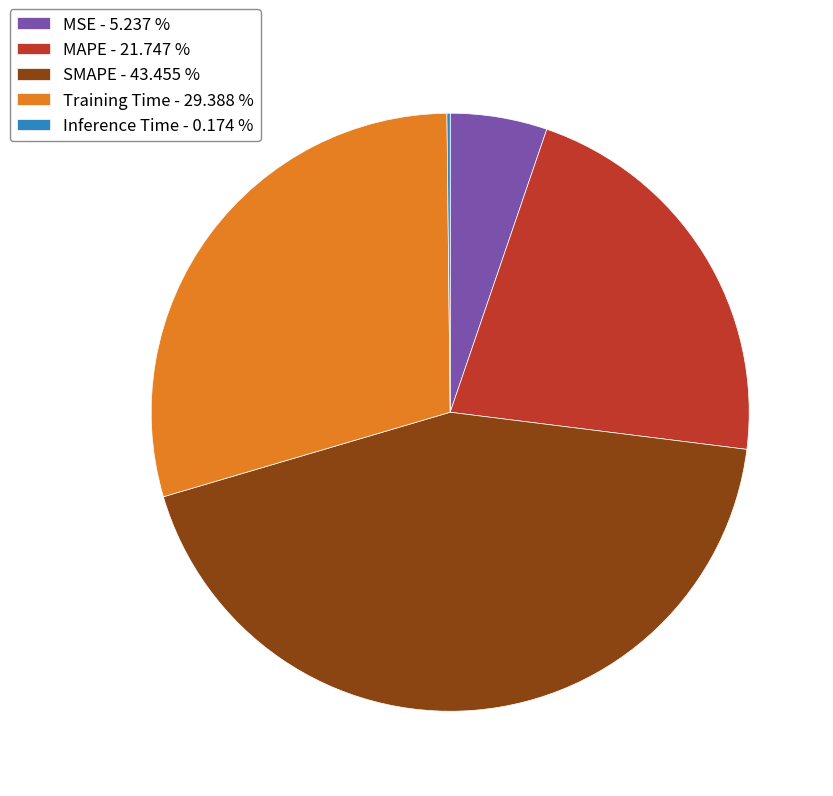

Does MAPE - 21.747 % represent more than half of the total?

No